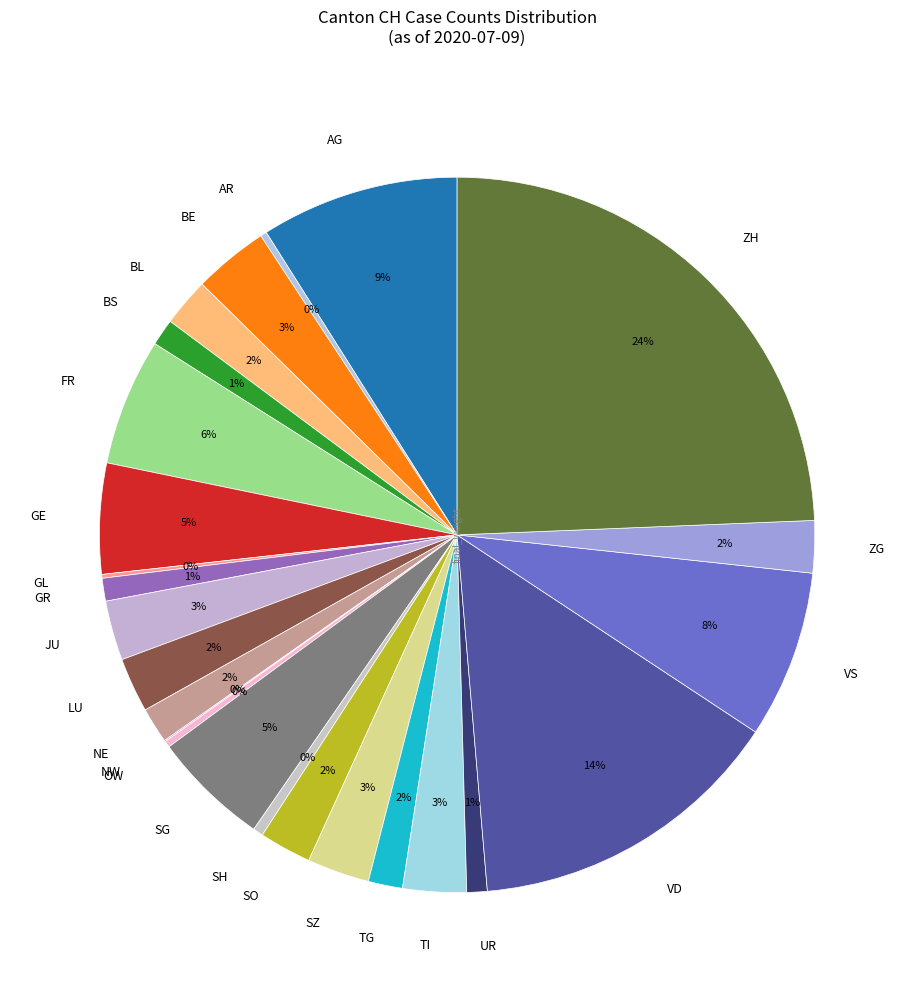

Which category has the biggest portion of the pie?

ZH